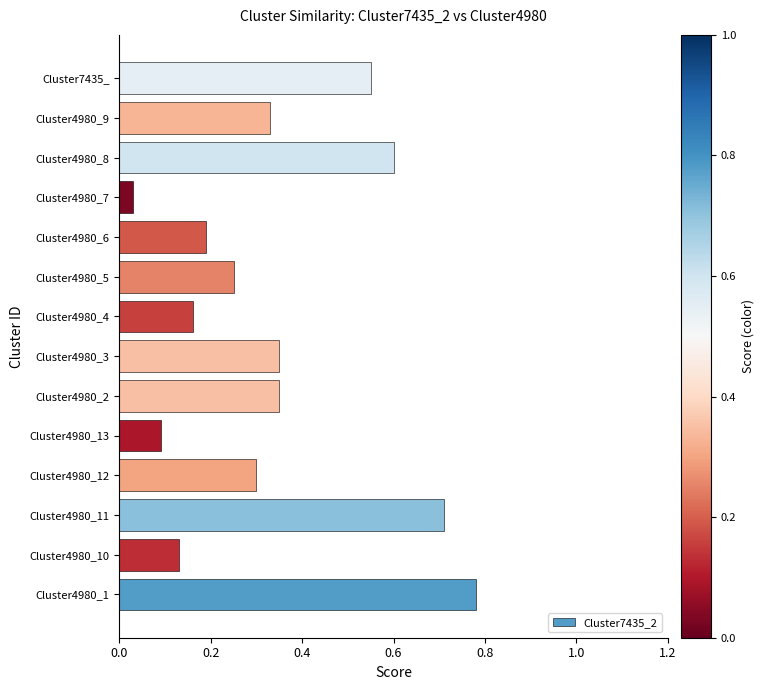

Which has a higher value, Cluster4980_6 or Cluster4980_2?

Cluster4980_2